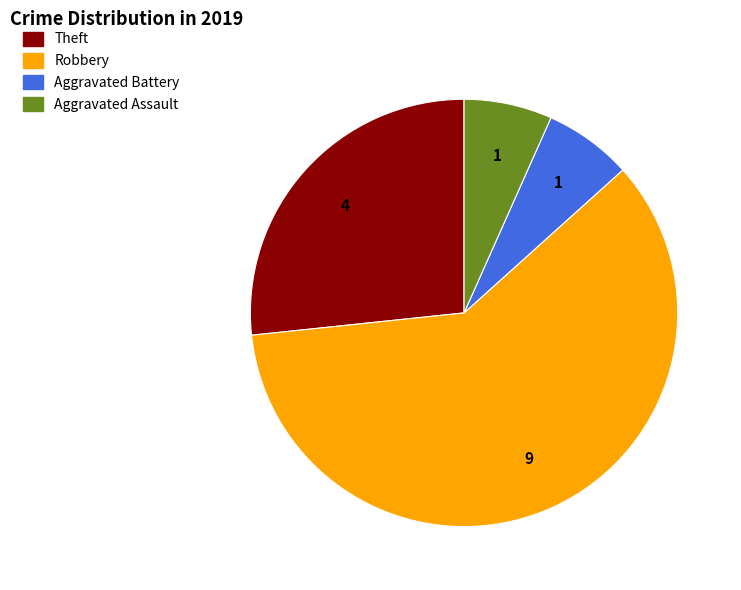

What is the ratio of the value at Theft to the value at Robbery?

0.4